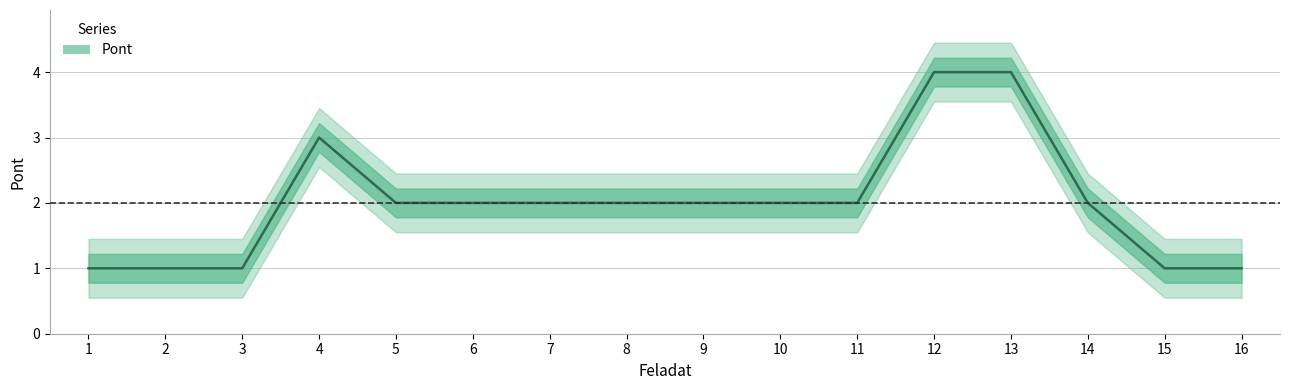

What is the greatest value displayed?

4